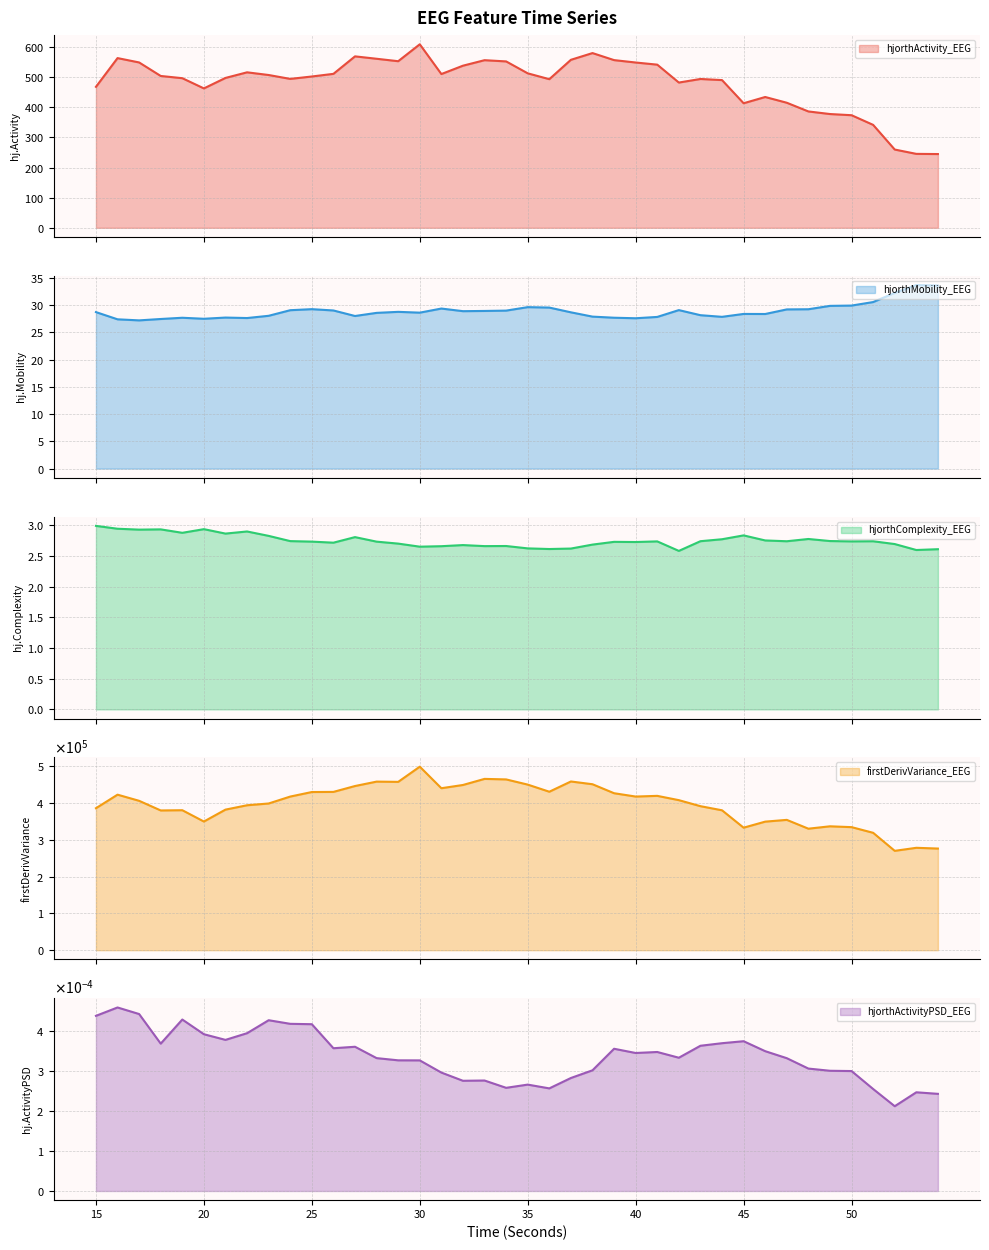

What is the total value across all series at 53?

278571.9